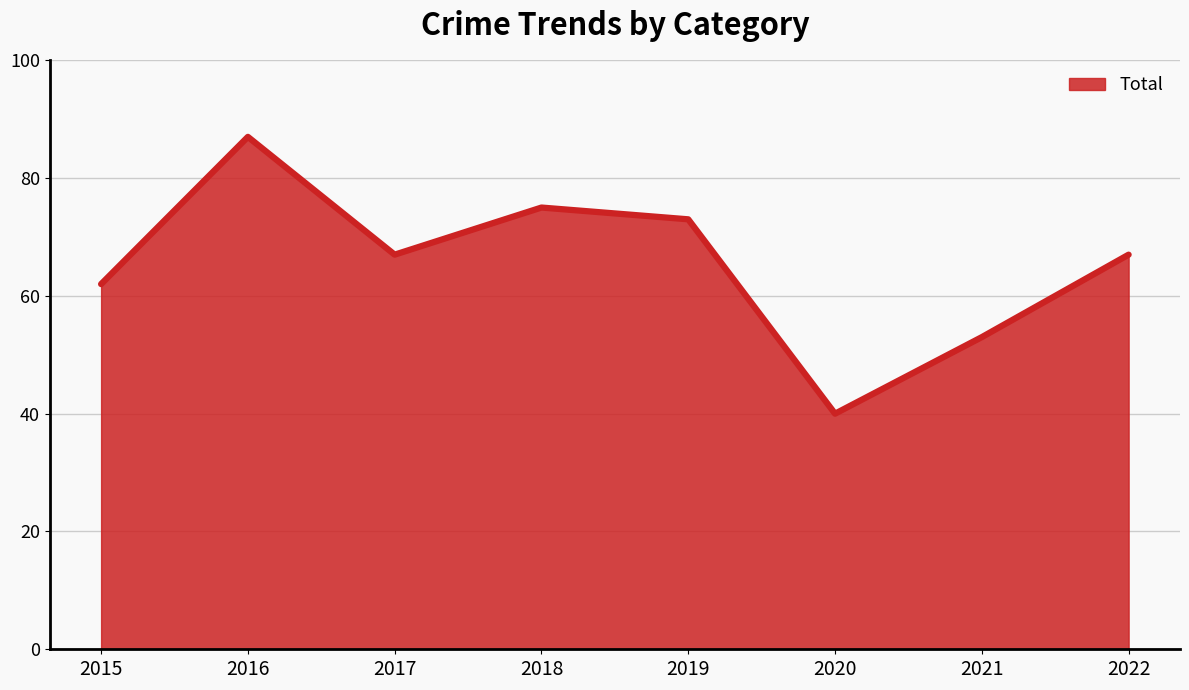

What is the average value?

66